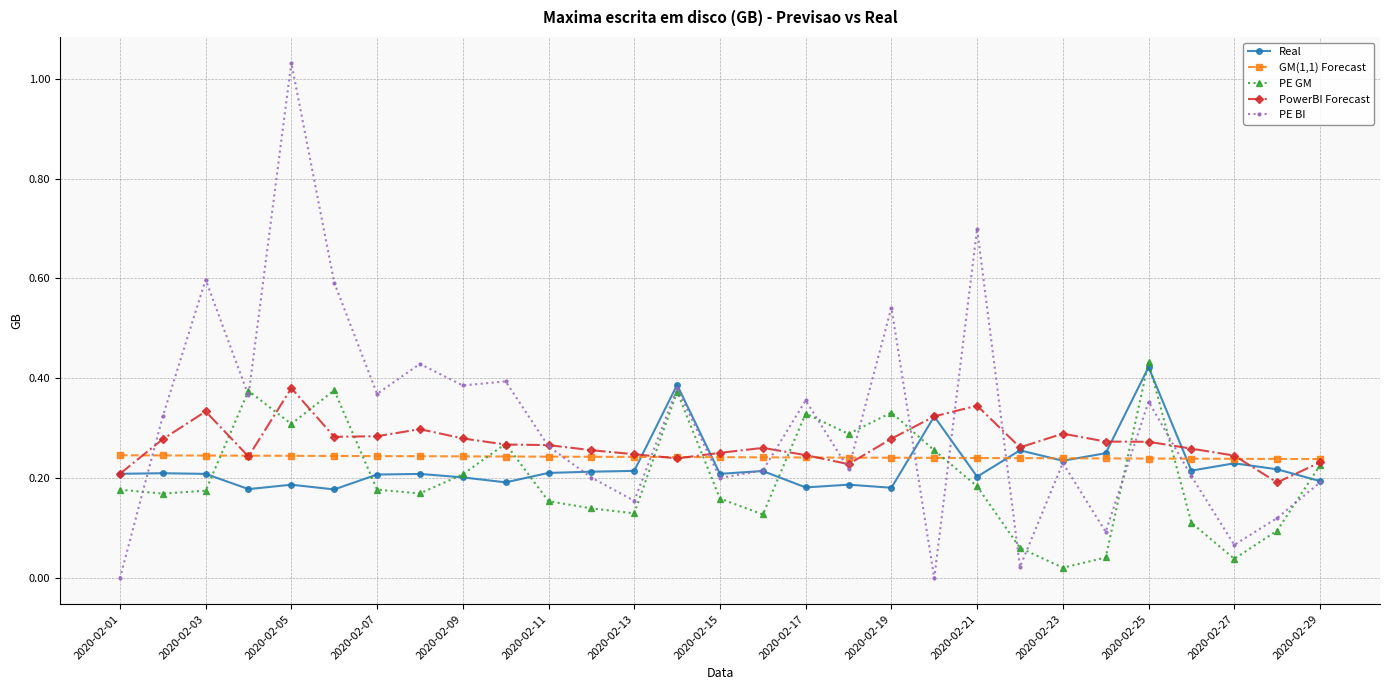

Which series has the widest spread of values?

PE BI